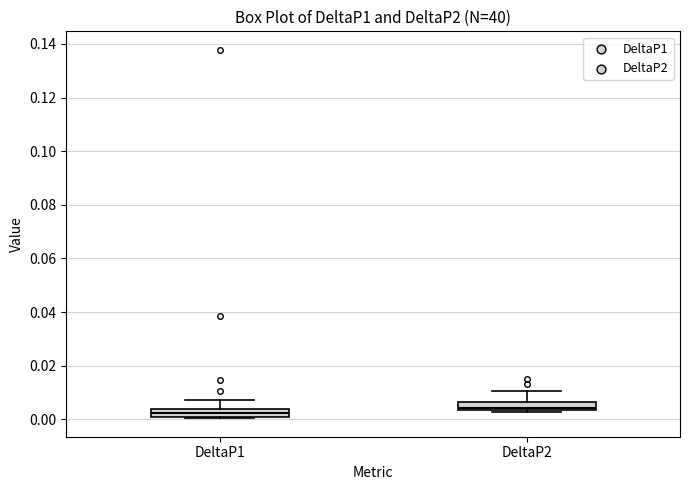

Where is the upper edge of the box for DeltaP1 on the y-axis? The values are not printed on the chart, so give them approximately, as read against the axis.

0.004